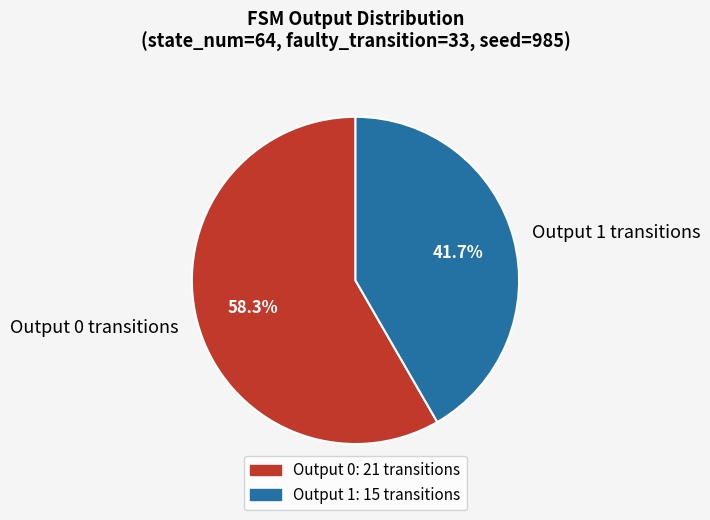

How many slices are in this pie chart?

2